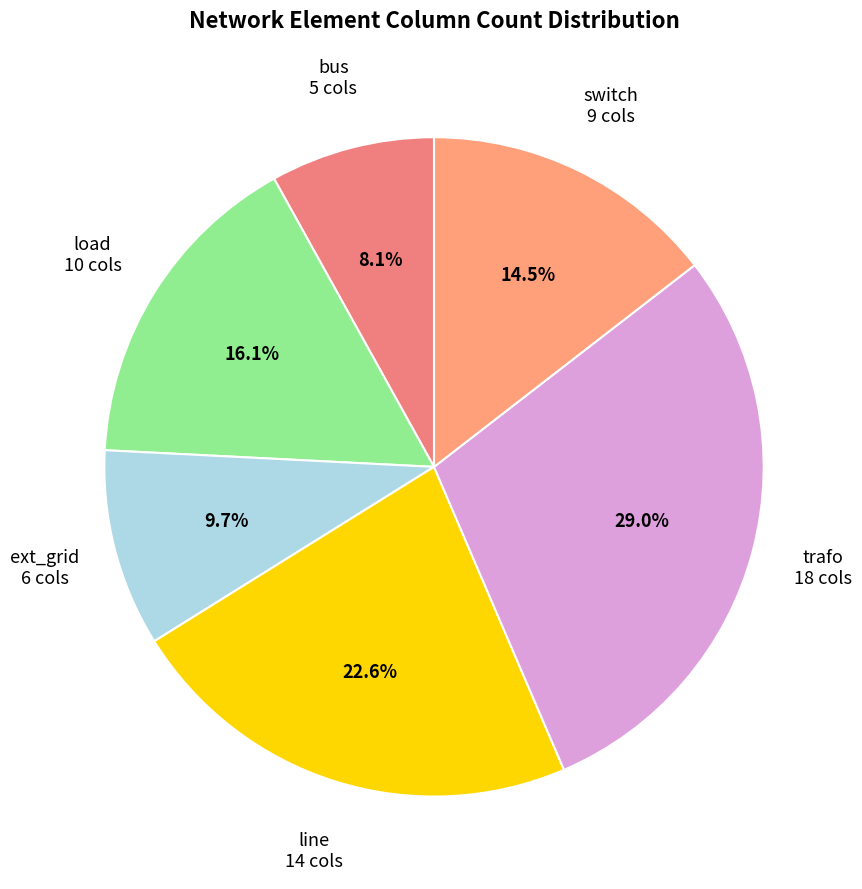

Does any single category account for the majority?

No